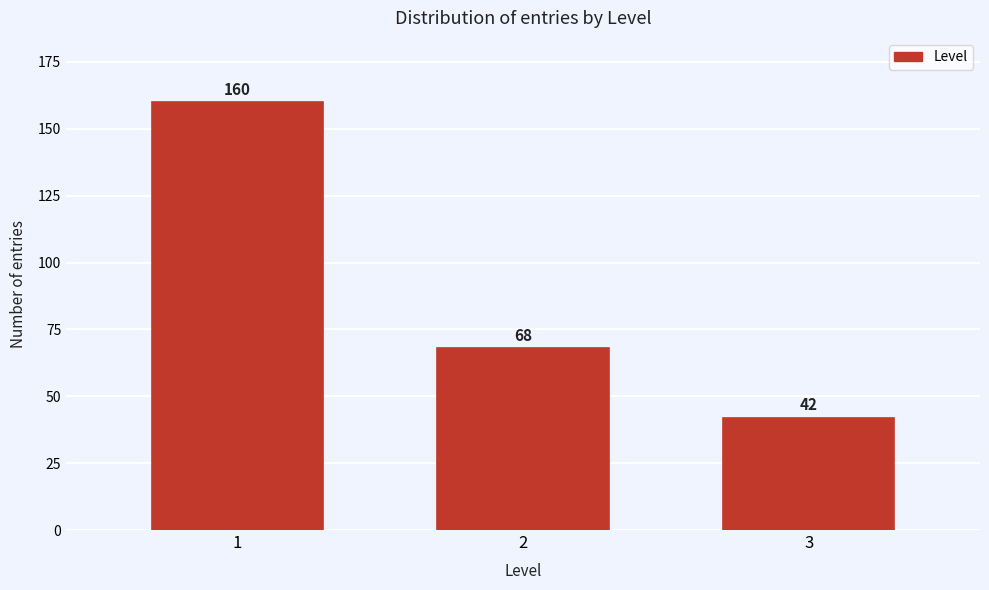

Reading right to left, list all the values displayed in this chart.

42	68	160